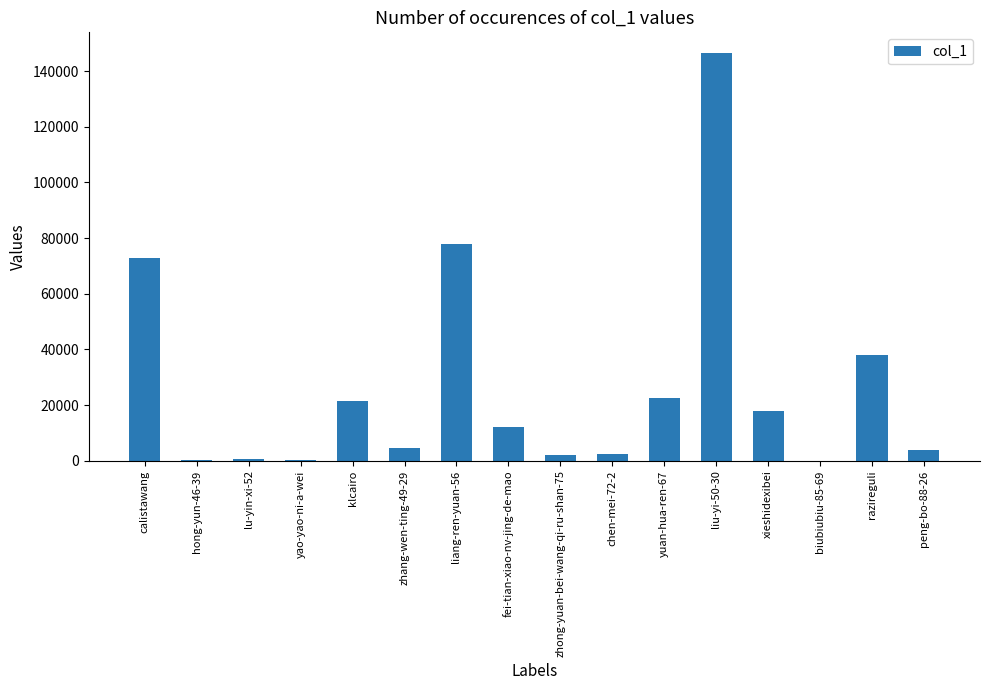

Between fei-tian-xiao-nv-jing-de-mao and zhong-yuan-bei-wang-qi-ru-shan-75, which is larger?

fei-tian-xiao-nv-jing-de-mao